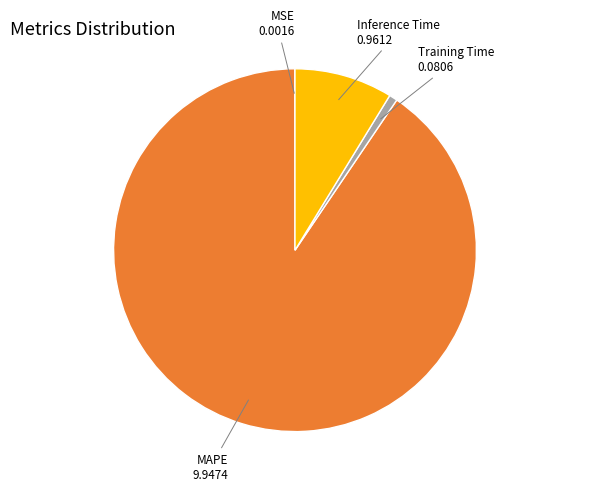

Is there a majority slice in this chart?

Yes